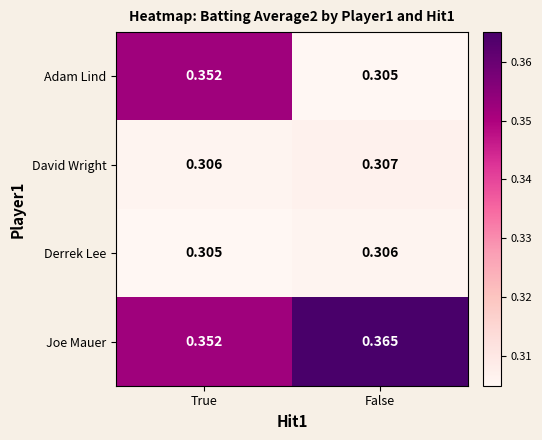

At which label is David Wright closest to 0?

True